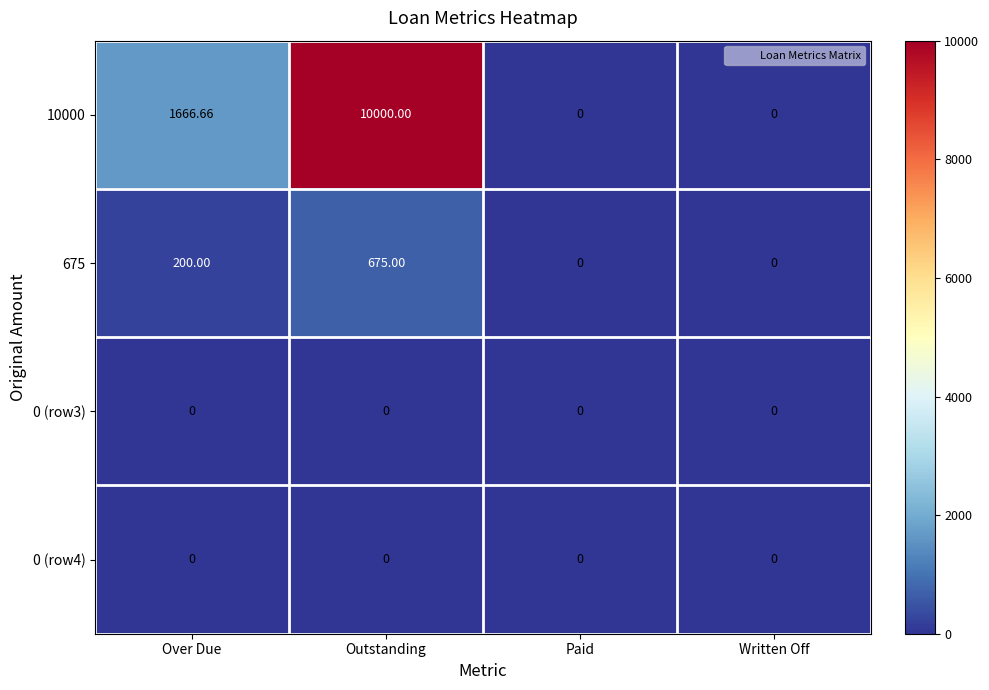

Which label corresponds to the largest value in the chart?

Outstanding